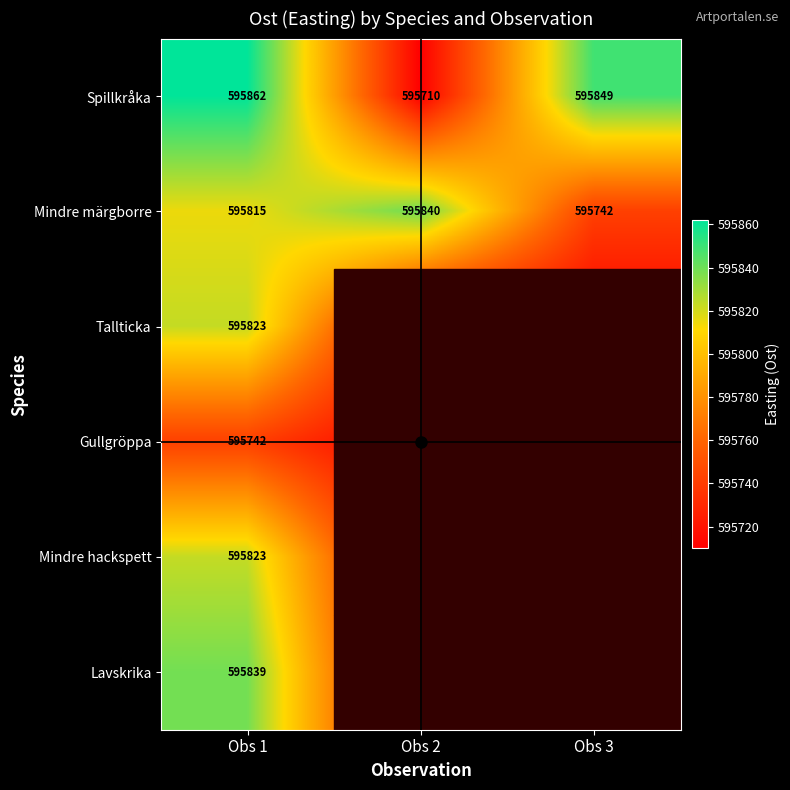

Rank the series by their maximum value, from lowest to highest.

Gullgröppa, Tallticka, Mindre hackspett, Lavskrika, Mindre märgborre, Spillkråka